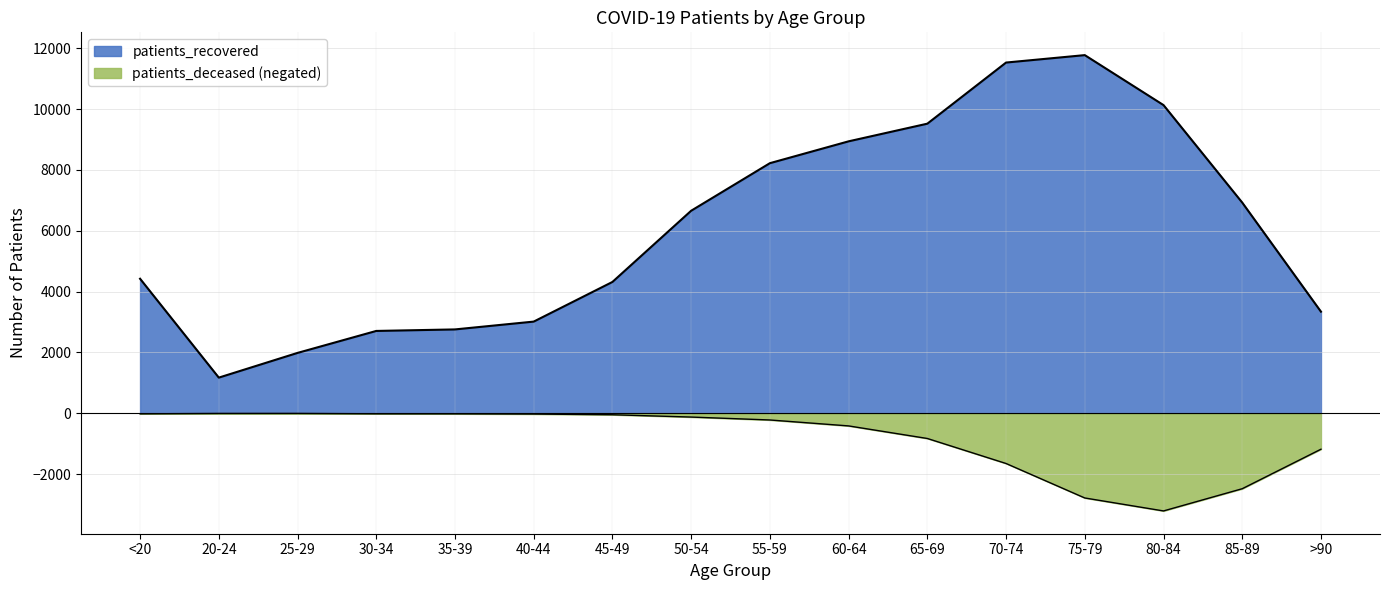

What is the difference between the highest and lowest values at 75-79?

14553